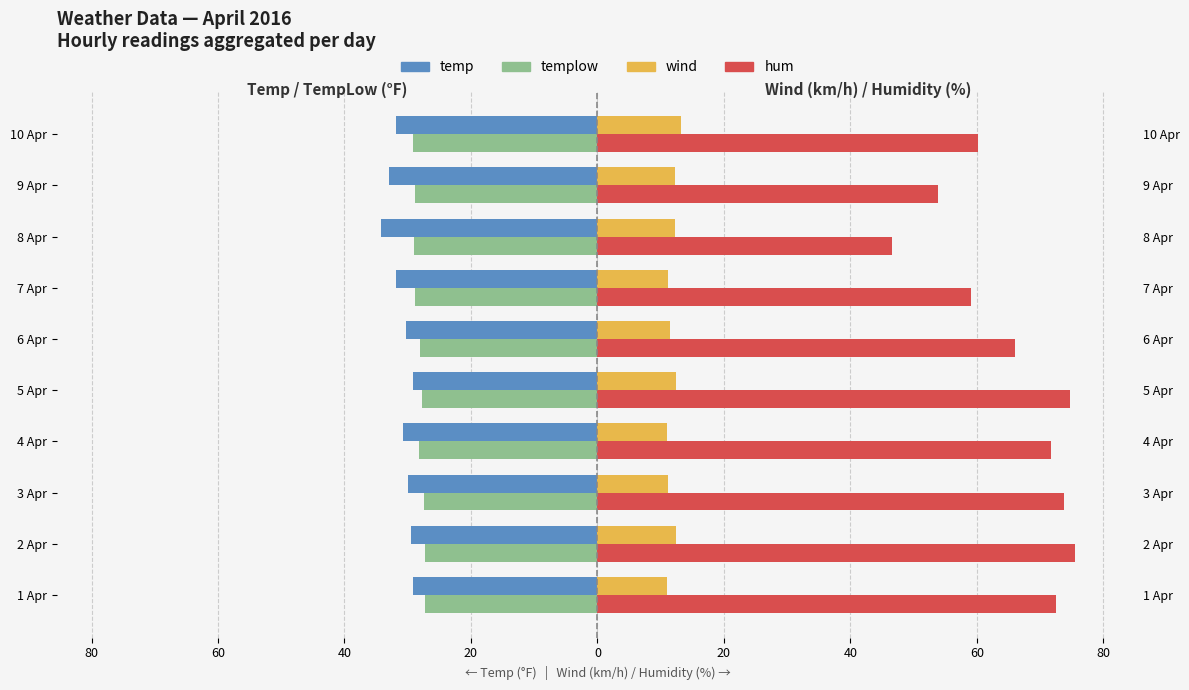

The value of temp at 1 Apr is -47.1. True or false?

False